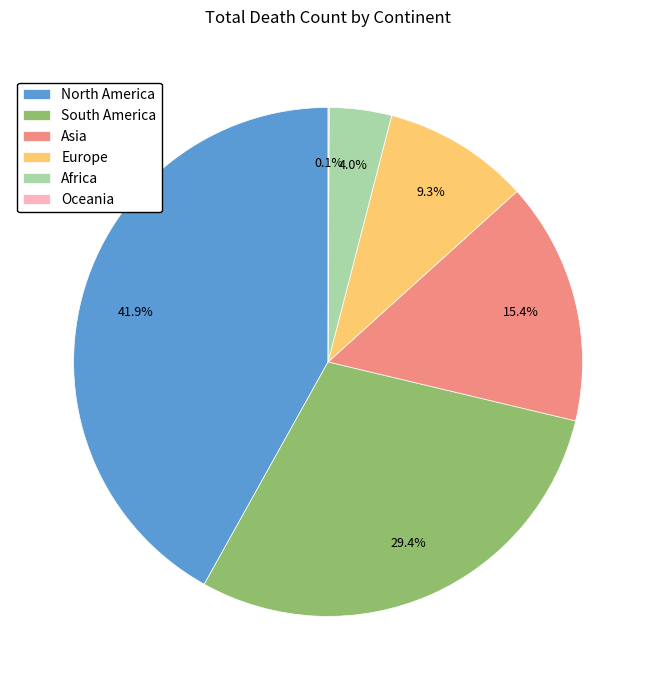

Which slice is the largest?

North America